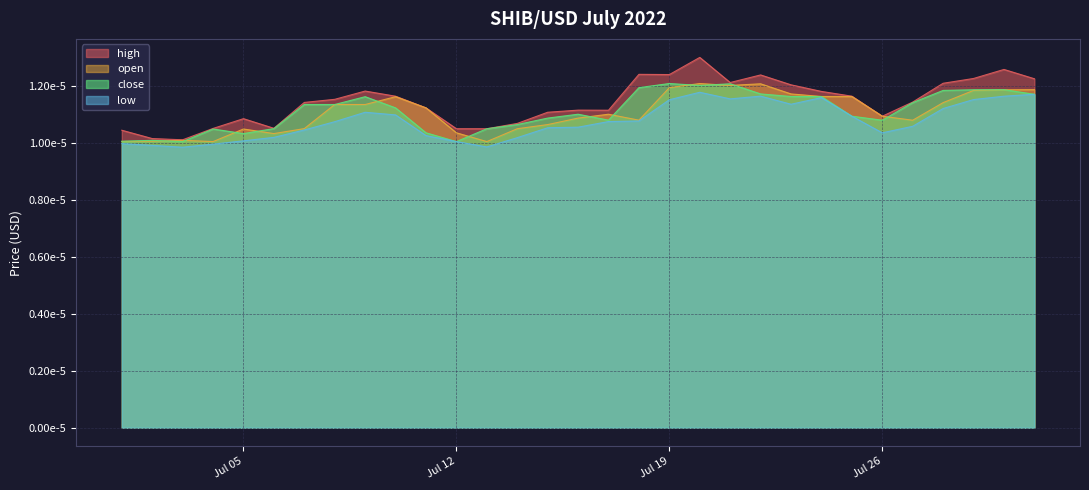

At which label is high closest to 0?

2022-07-03